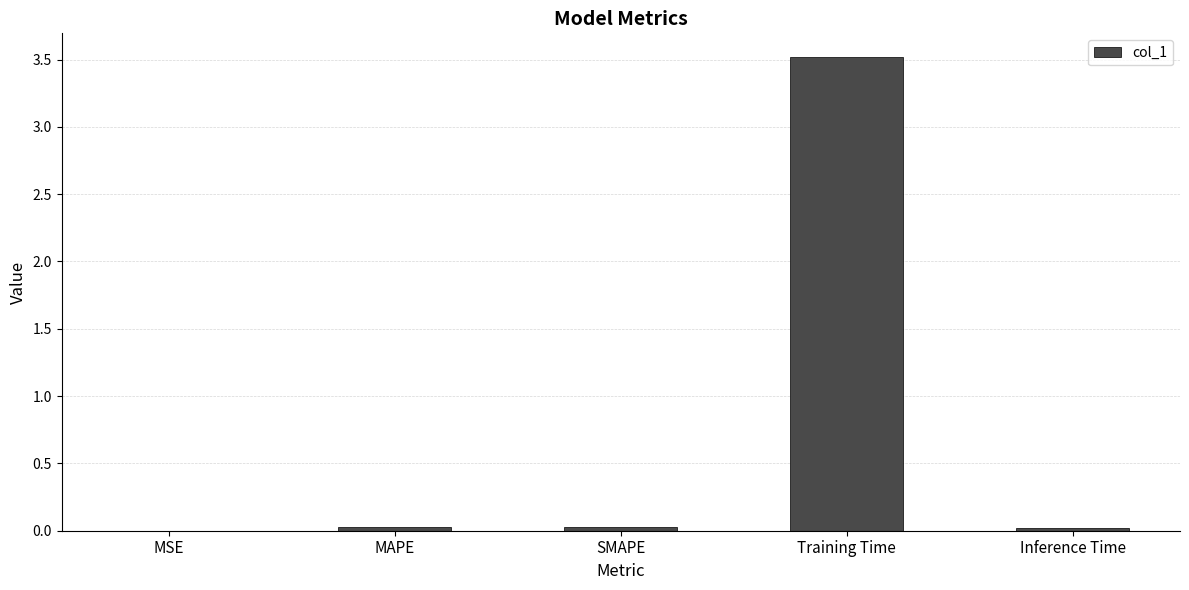

What is the maximum value shown in the chart?

3.5